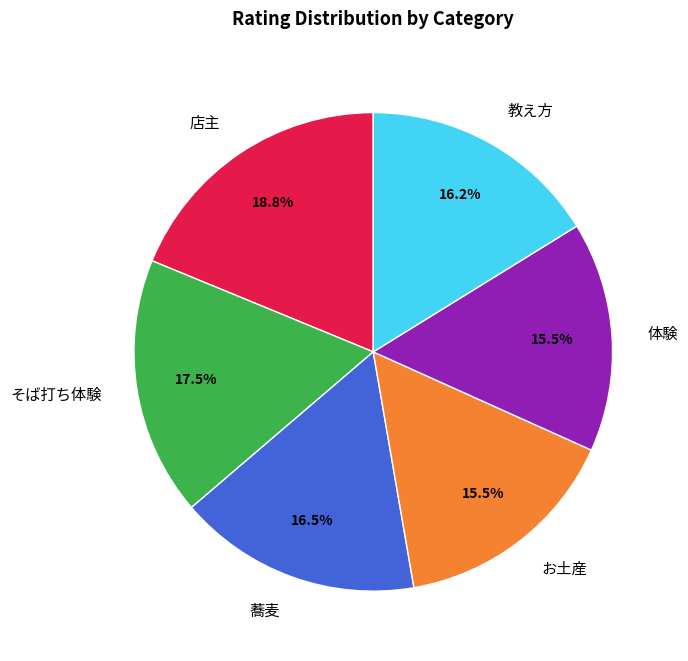

Which has a higher value, そば打ち体験 or 店主?

店主